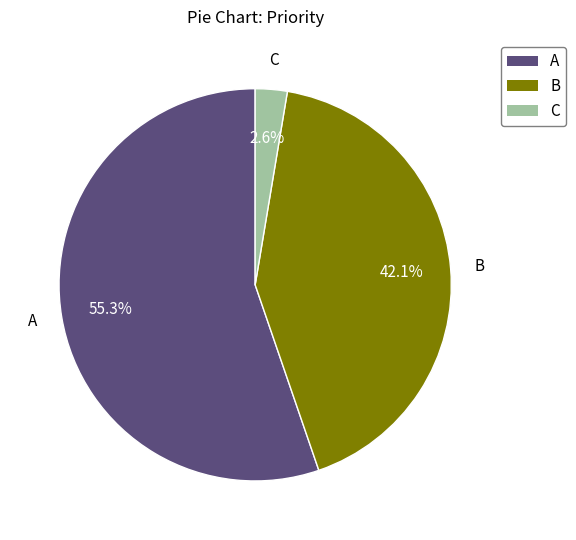

How many segments does this pie chart have?

3